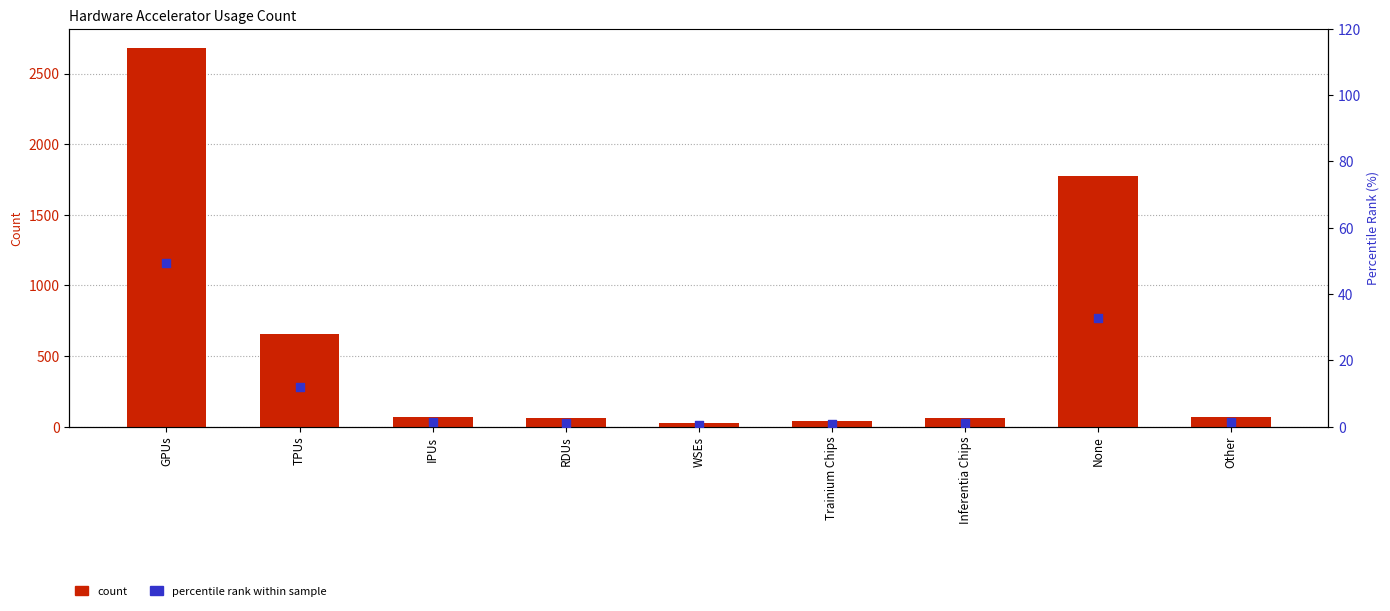

At how many categories does at least one series exceed 591?

3